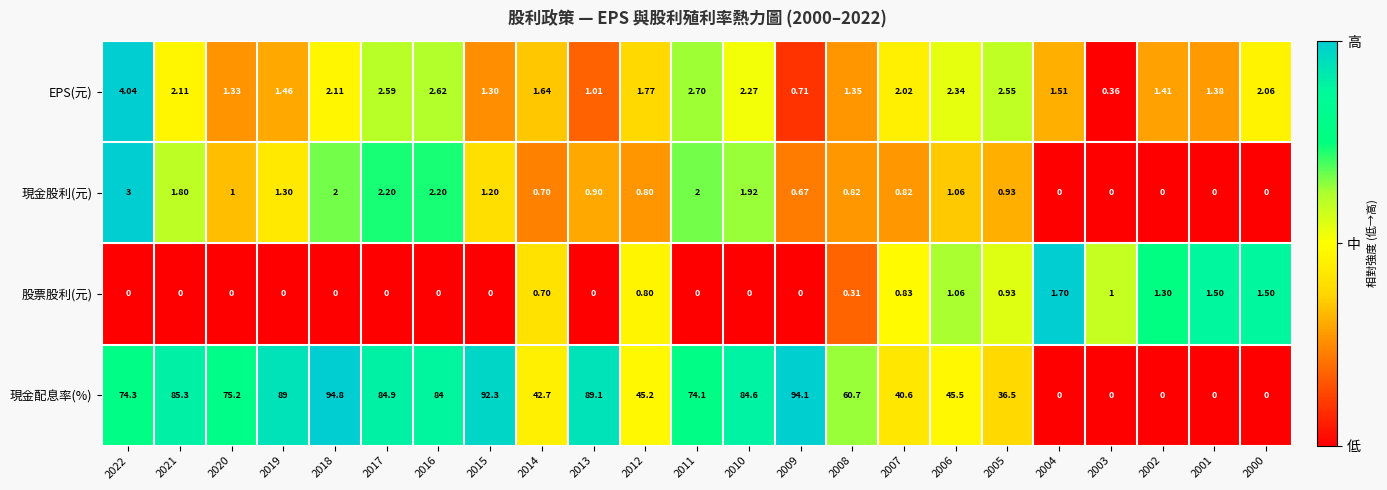

What is the spread (max minus min) of values at 2017?

84.9